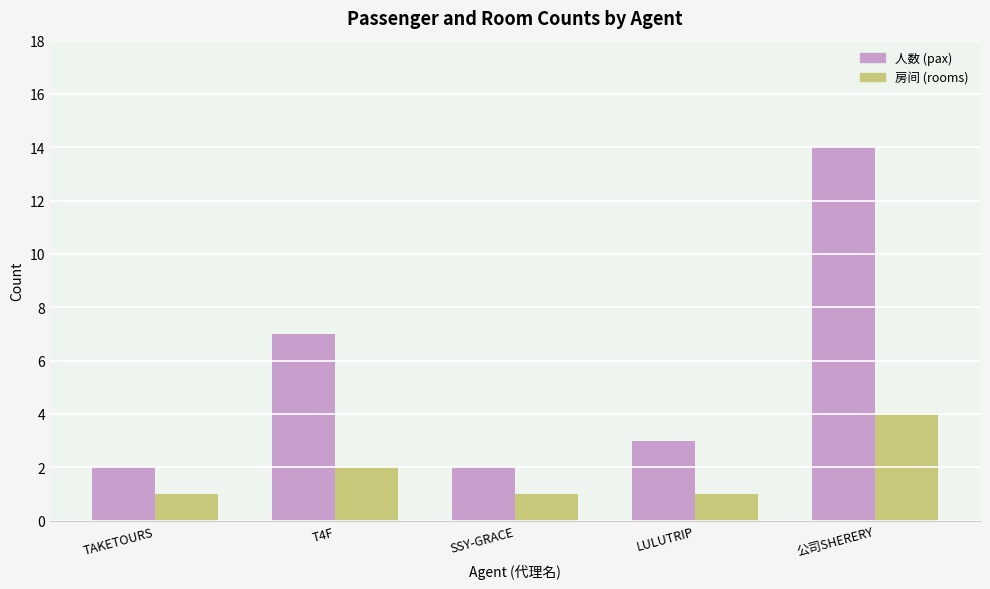

Between SSY-GRACE and 公司SHERERY, which series saw the biggest shift?

人数 (pax)